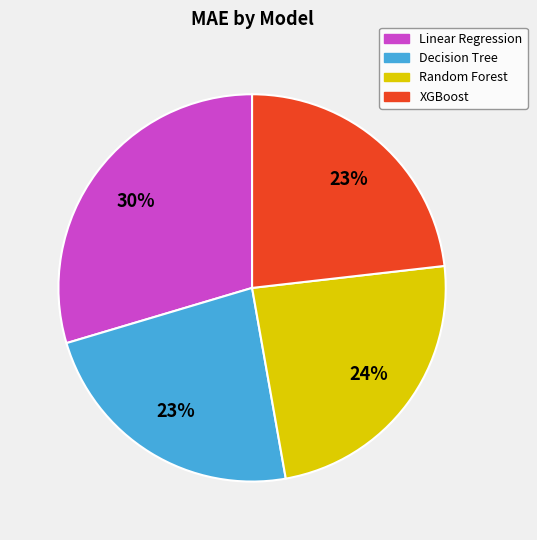

Approximately how many times larger is the value at Random Forest compared to XGBoost?

1.0